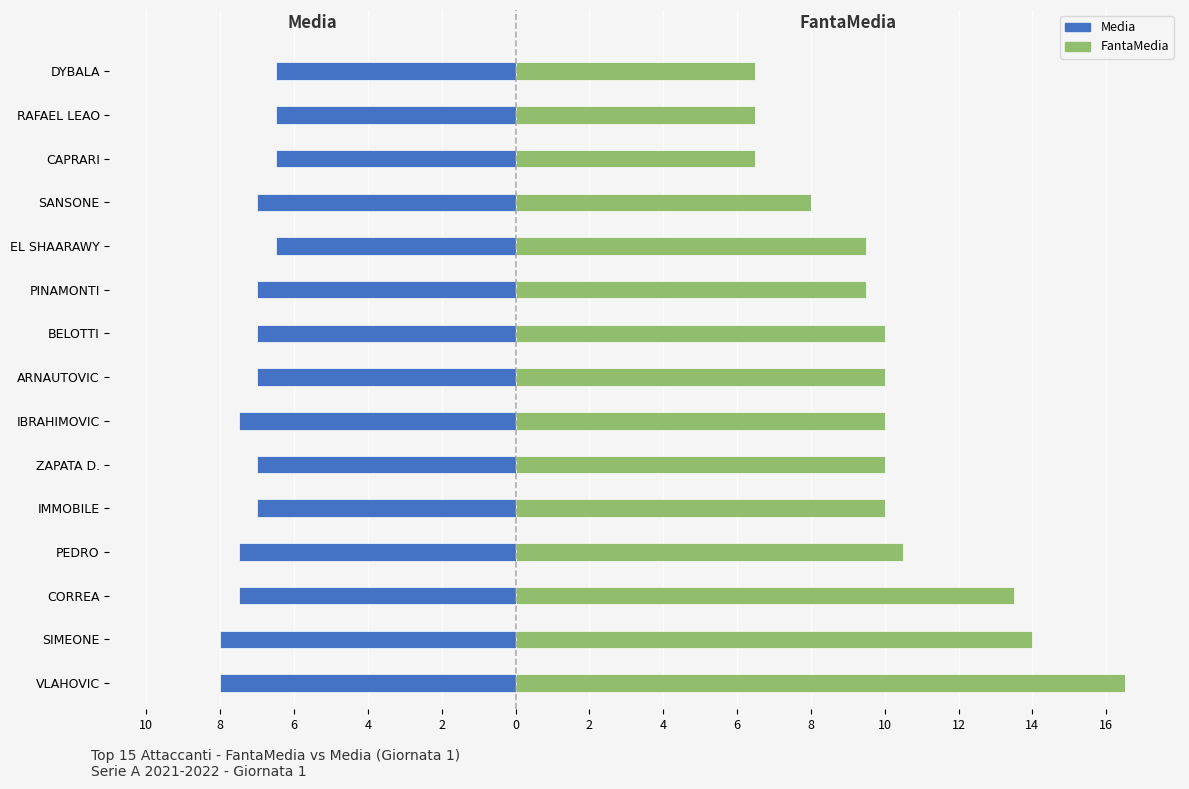

What is the difference between the maximum and minimum values in the FantaMedia series?

10.0